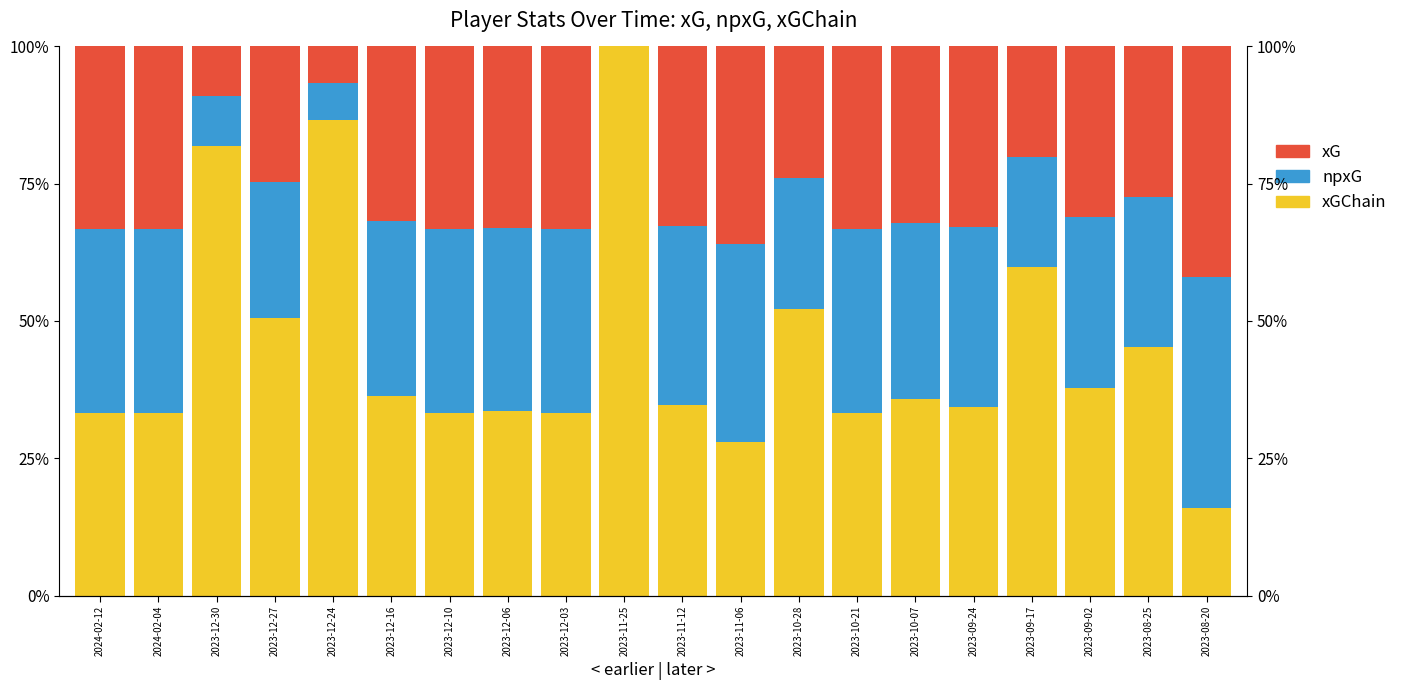

What are all the series names shown in the legend?

xGChain, npxG, xG